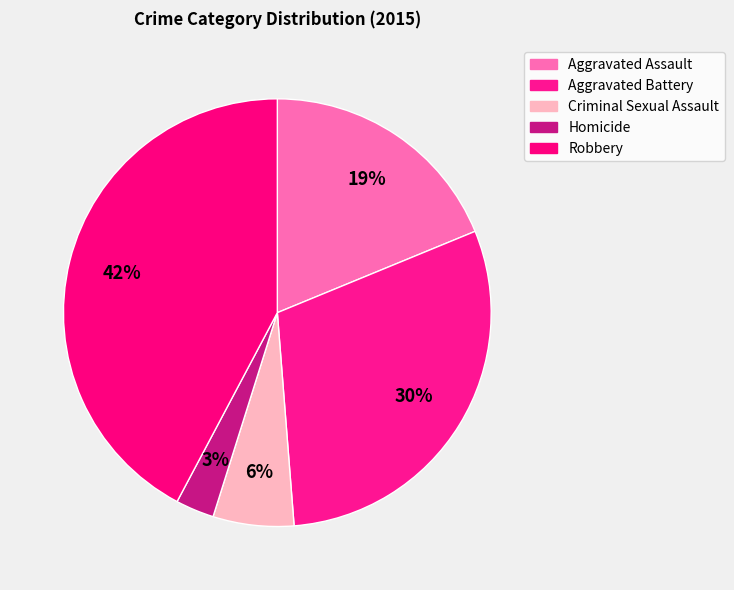

Is there any slice that represents more than half of the pie?

No